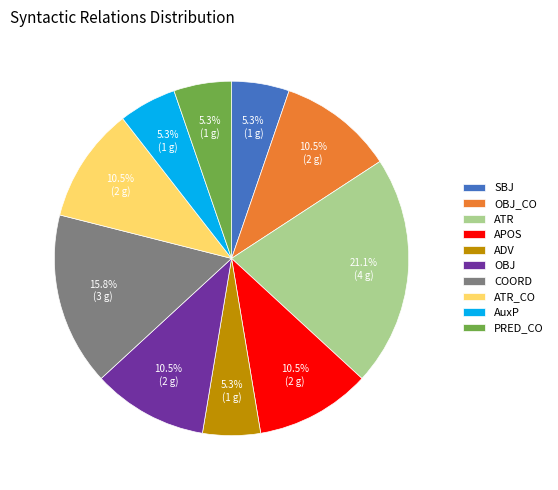

Is the sum of SBJ and ATR greater than half?

No